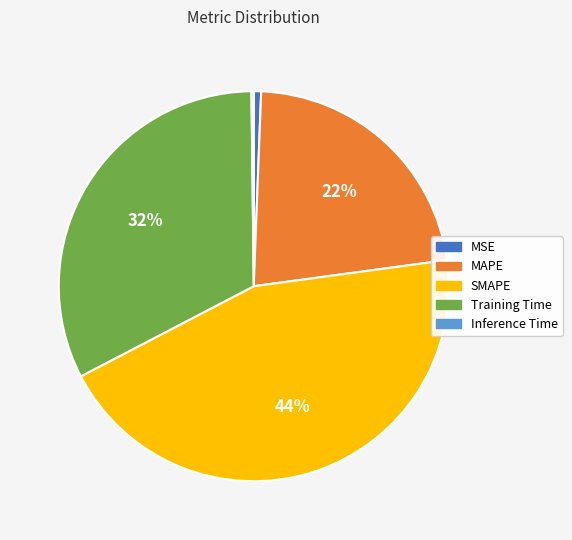

What is the largest slice in the pie chart?

SMAPE